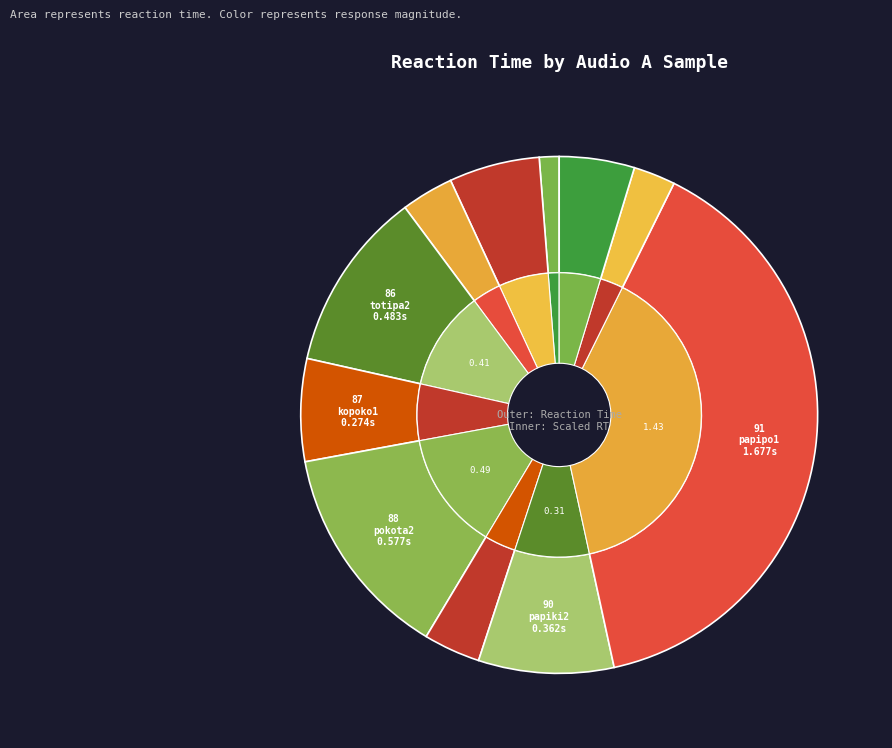

The 92_katoki1.wav slice represents 3% of the pie. True or false?

True